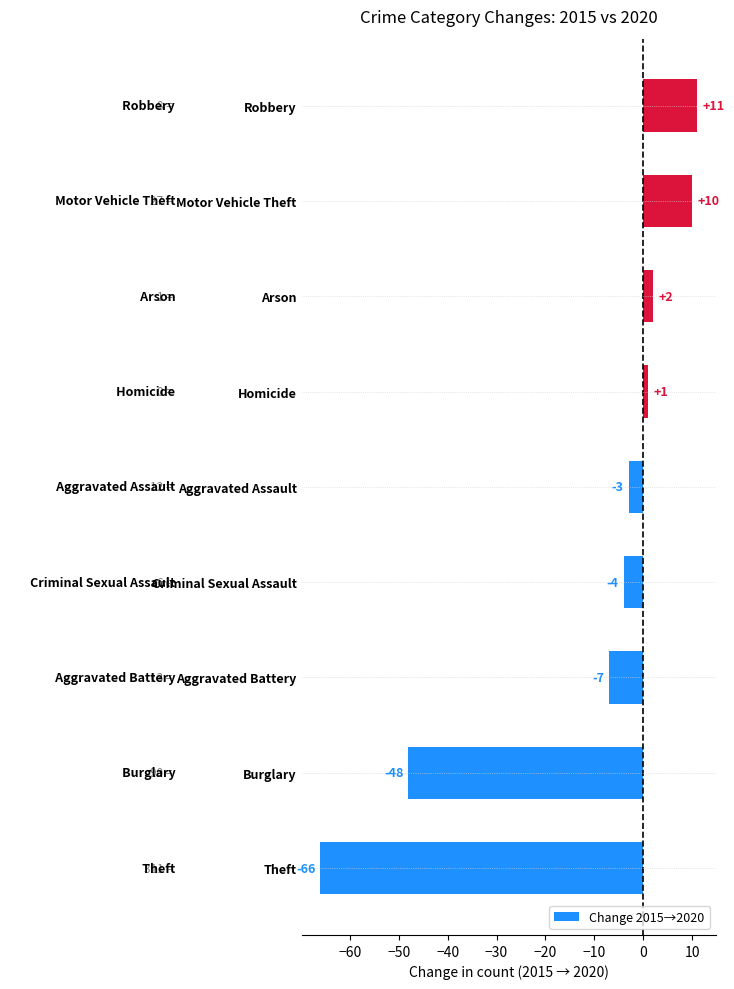

Reading top to bottom, list all the values displayed in this chart.

11	10	2	1	-3	-4	-7	-48	-66